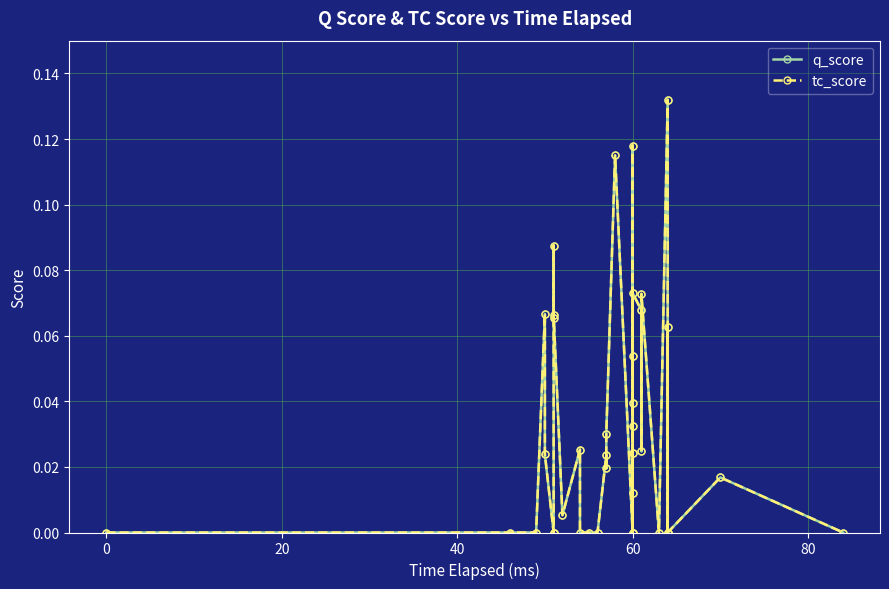

What are all the series names shown in the legend?

q_score, tc_score